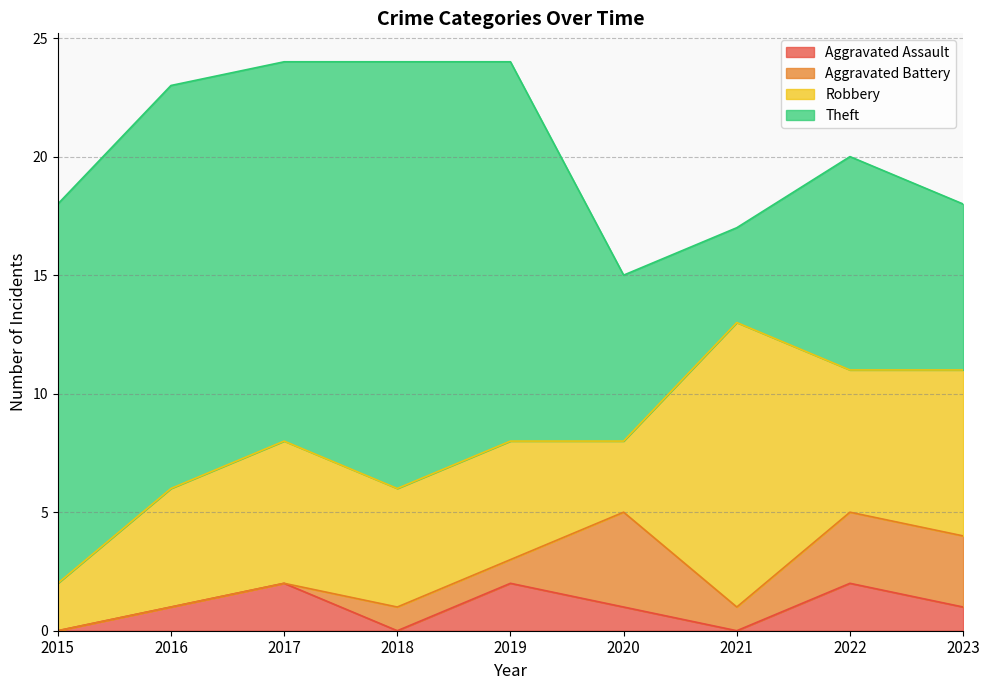

What is the value of the Aggravated Battery point at the 6th from the left?

4